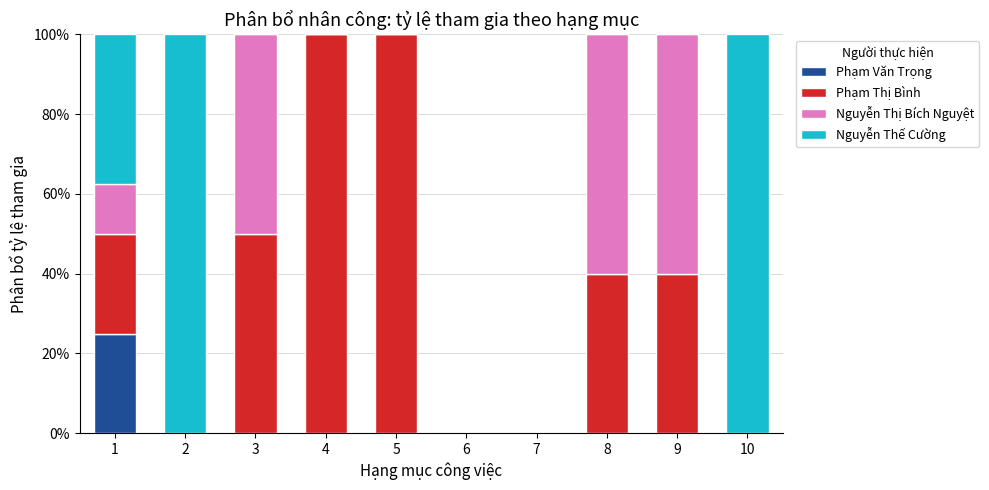

What is the maximum value for Phạm Văn Trọng?

25.0